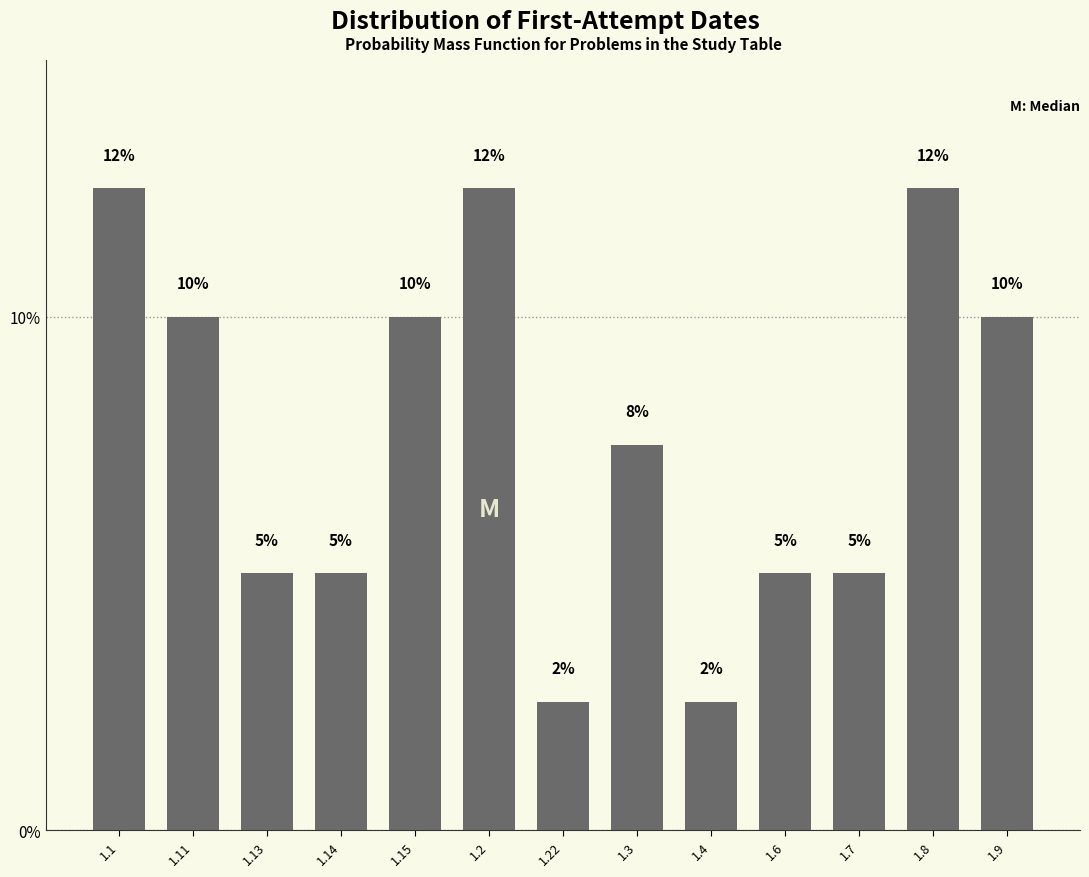

Are the bars horizontal?

No